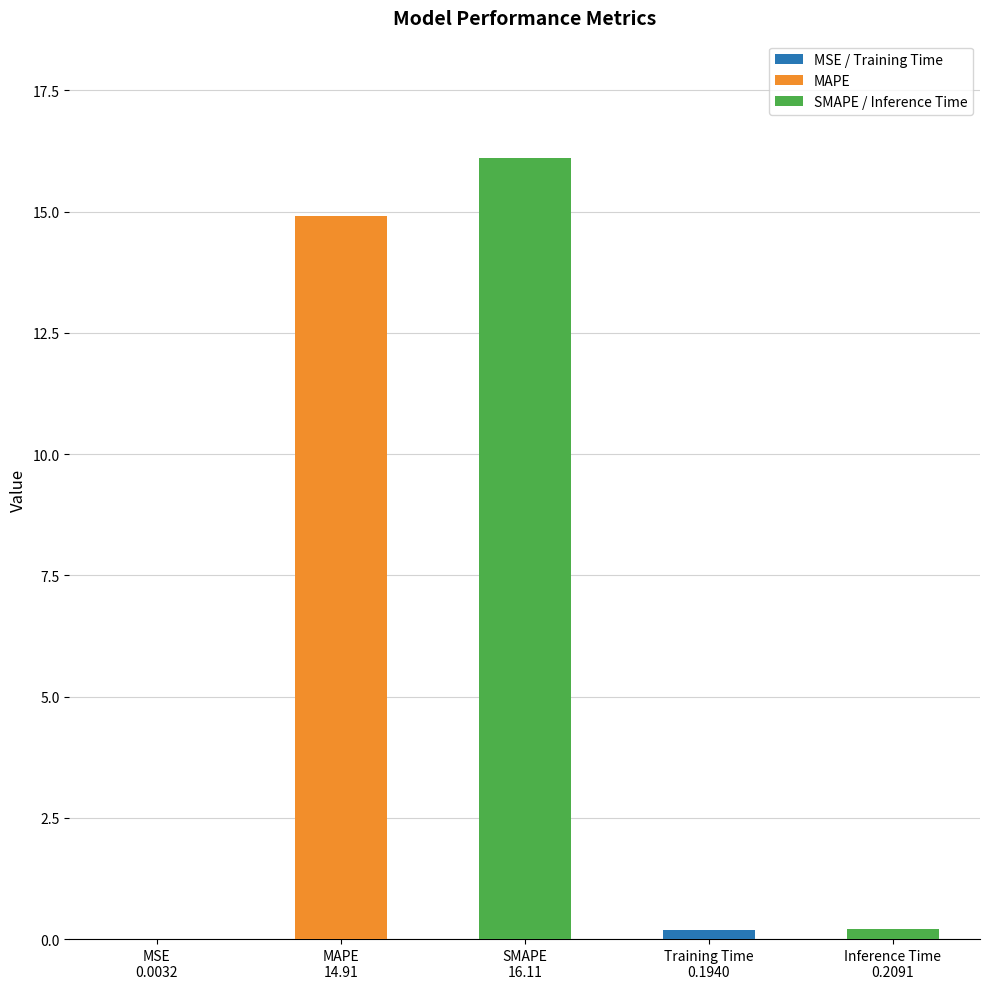

What is the greatest value displayed?

16.1